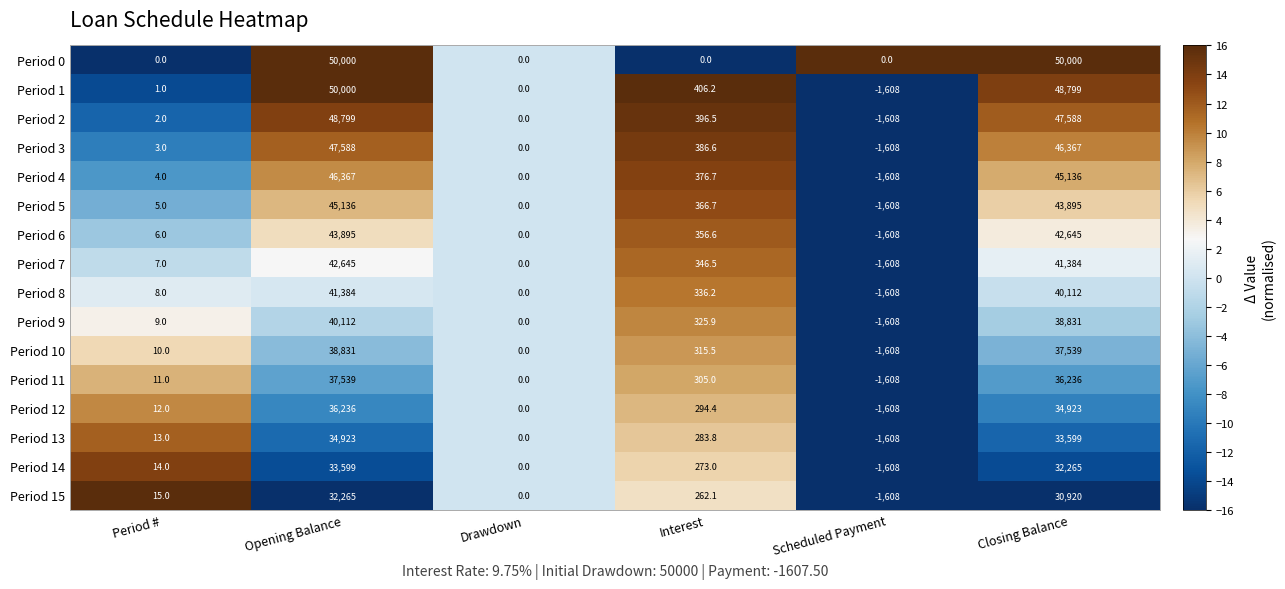

How many negative values does the Period 11 series have?

1